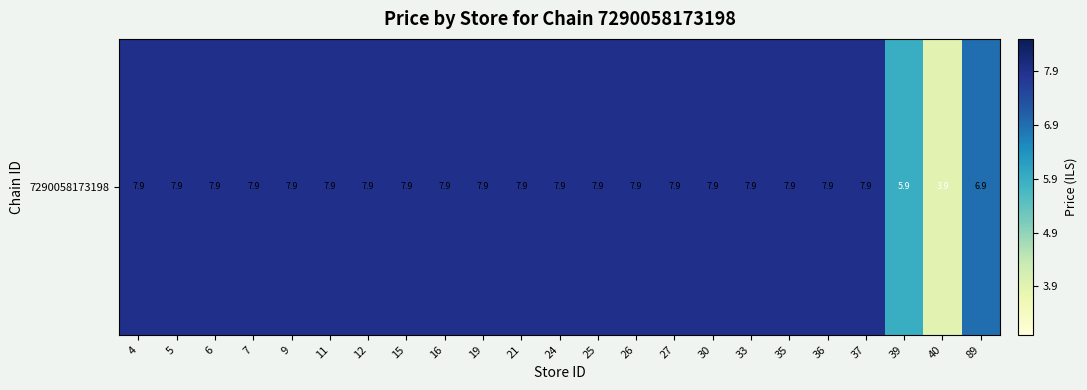

Reading left to right, list all the values displayed in this chart.

4=7.9	5=7.9	6=7.9	7=7.9	9=7.9	11=7.9	12=7.9	15=7.9	16=7.9	19=7.9	21=7.9	24=7.9	25=7.9	26=7.9	27=7.9	30=7.9	33=7.9	35=7.9	36=7.9	37=7.9	39=5.9	40=3.9	89=6.9